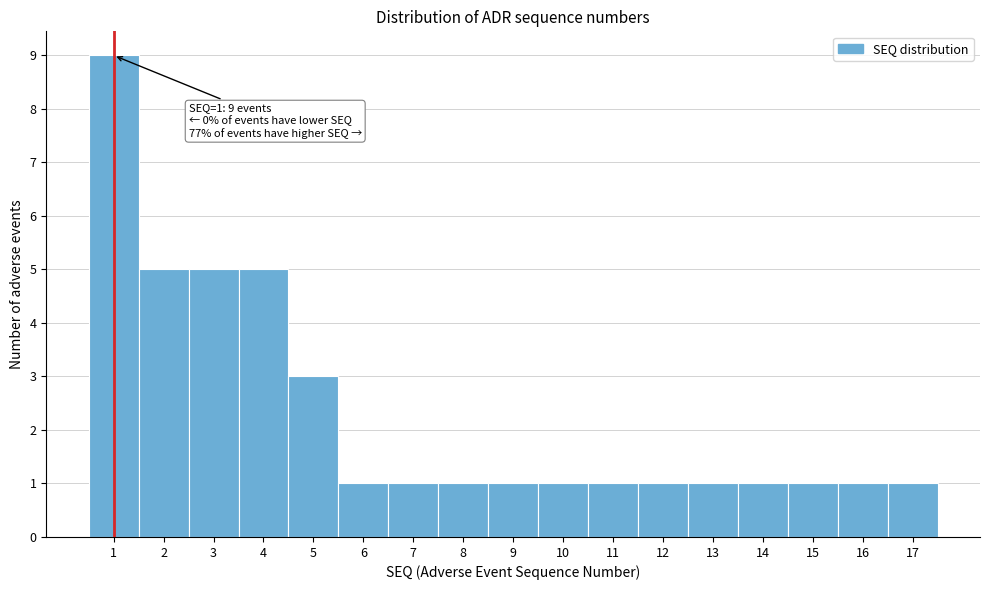

Over which range of the x-axis is the bar tallest?

0.5 to 1.5